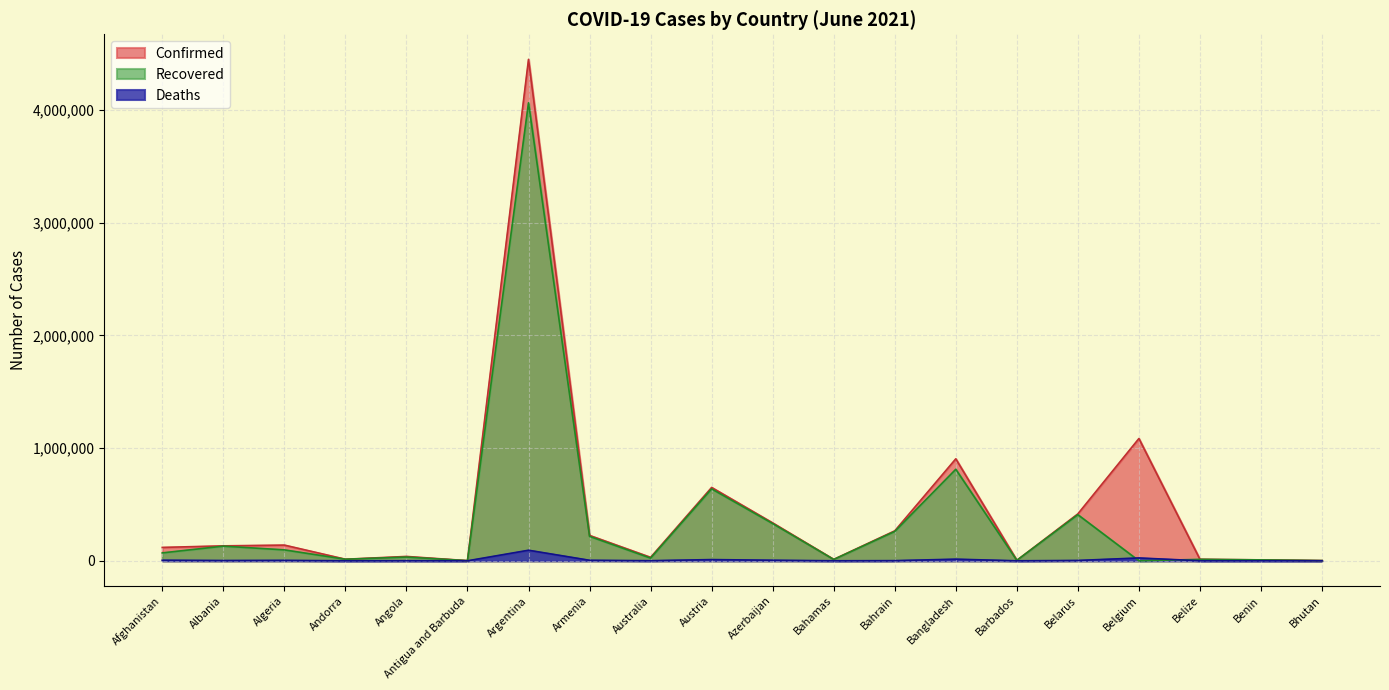

How many distinct data groups are displayed?

3